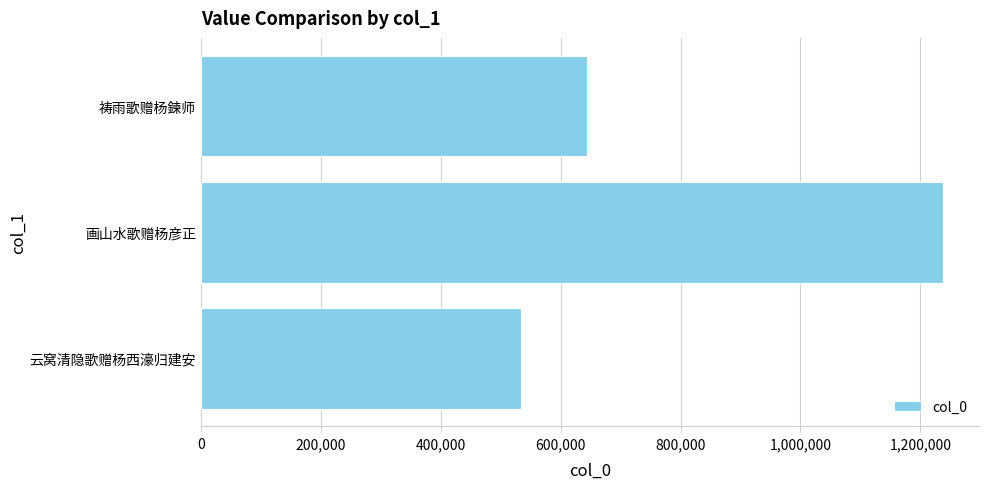

What is the smallest value displayed?

534536